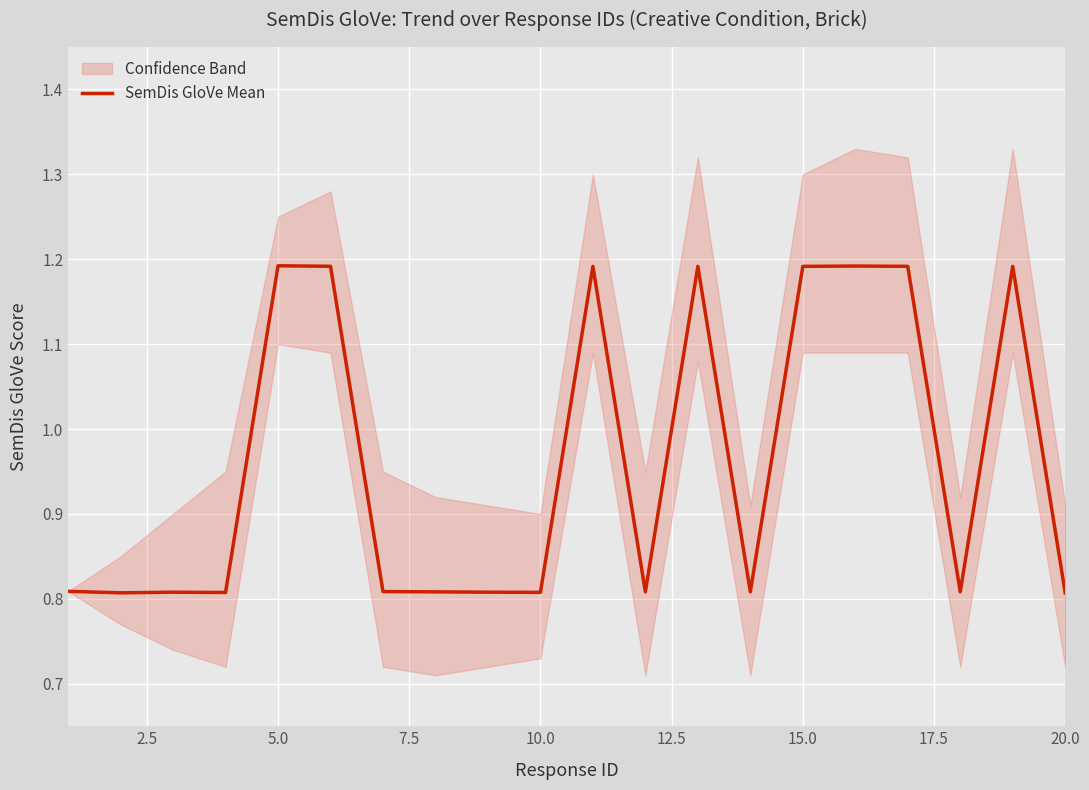

Is it true that SemDis GloVe Mean equals 2.1 at 5.0?

False